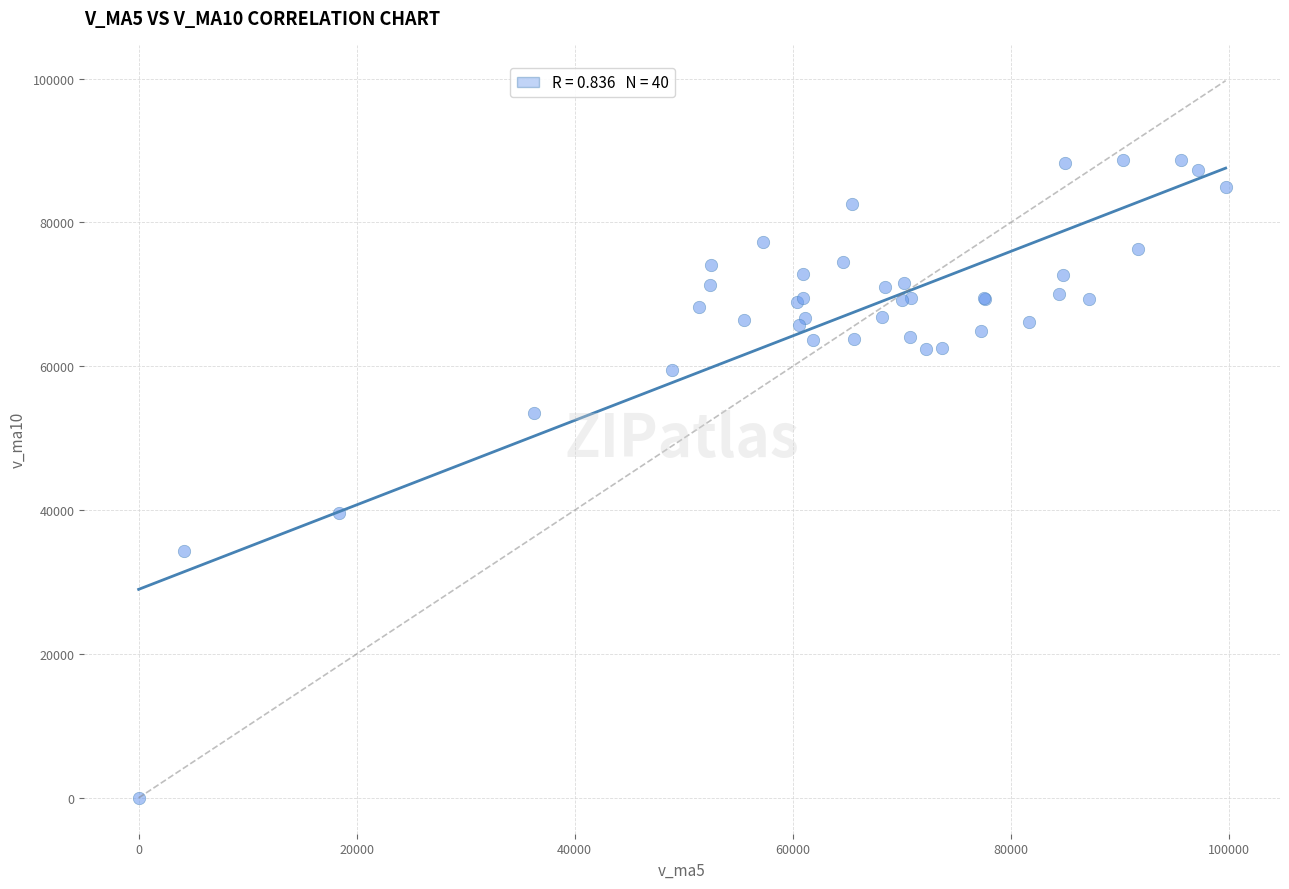

What Y value in the scatter plot is closest to 44371?

39648.8